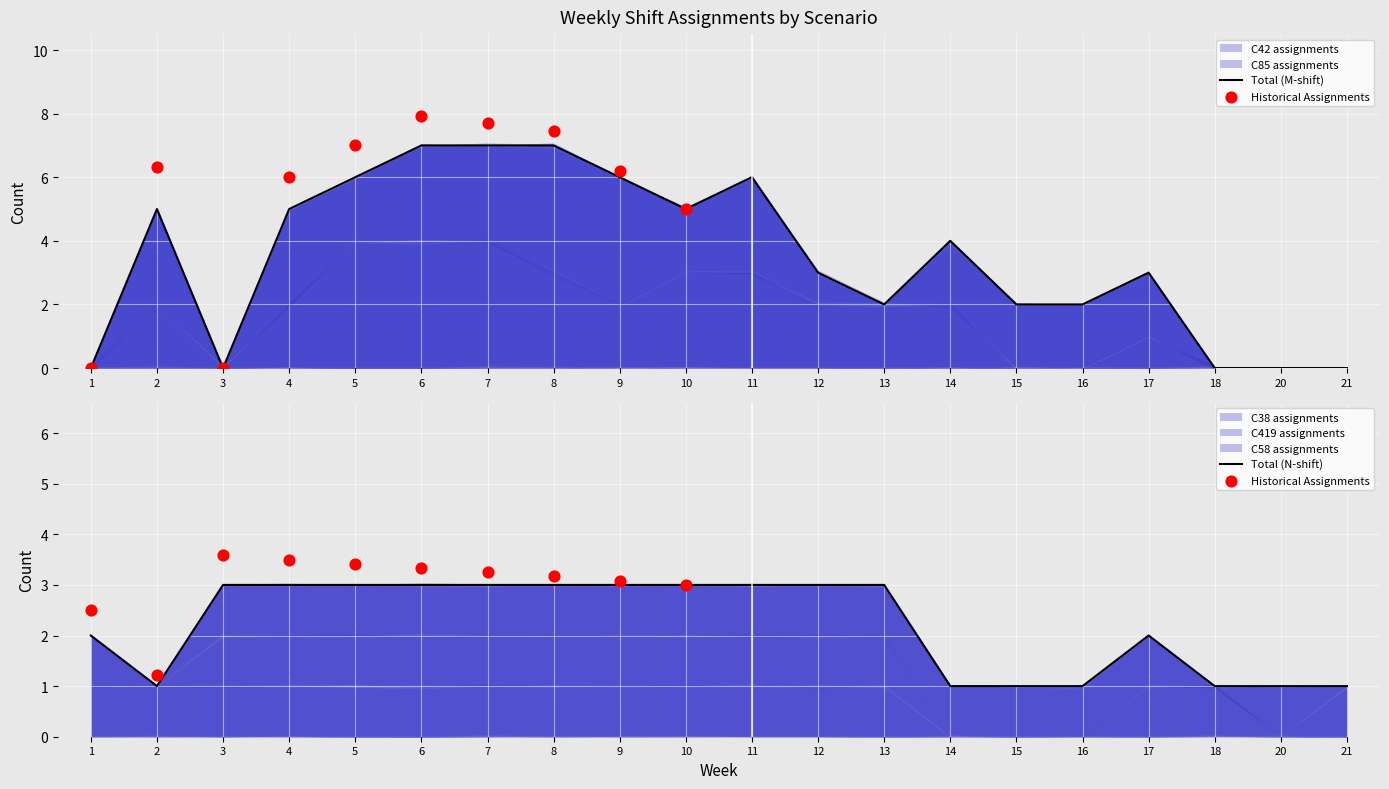

Is the value of C58 assignments at 16 greater than the value of C42 assignments at 11?

No